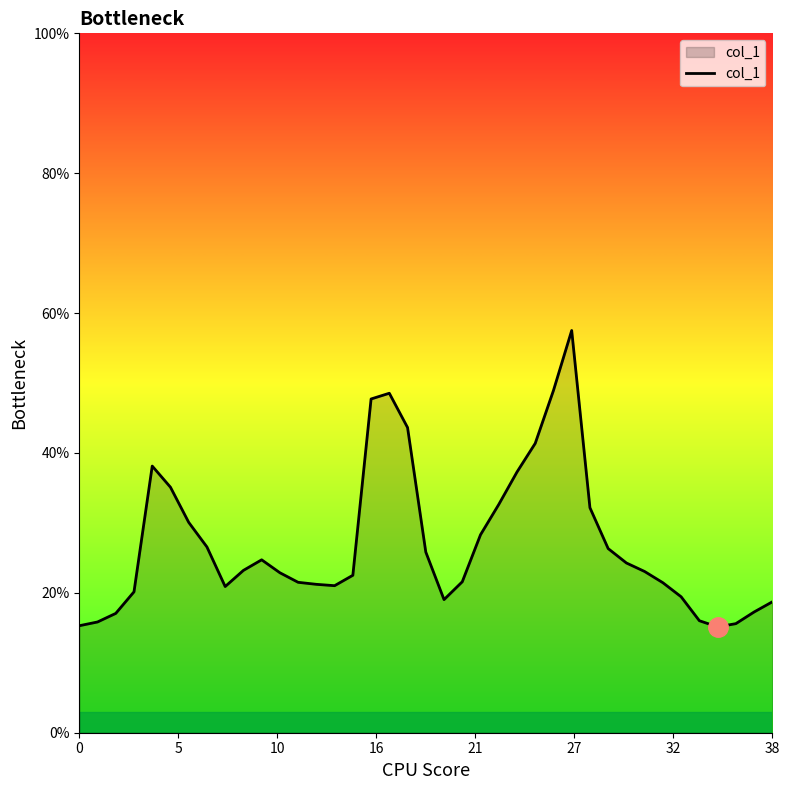

Does the chart display data point markers on the line(s)?

No